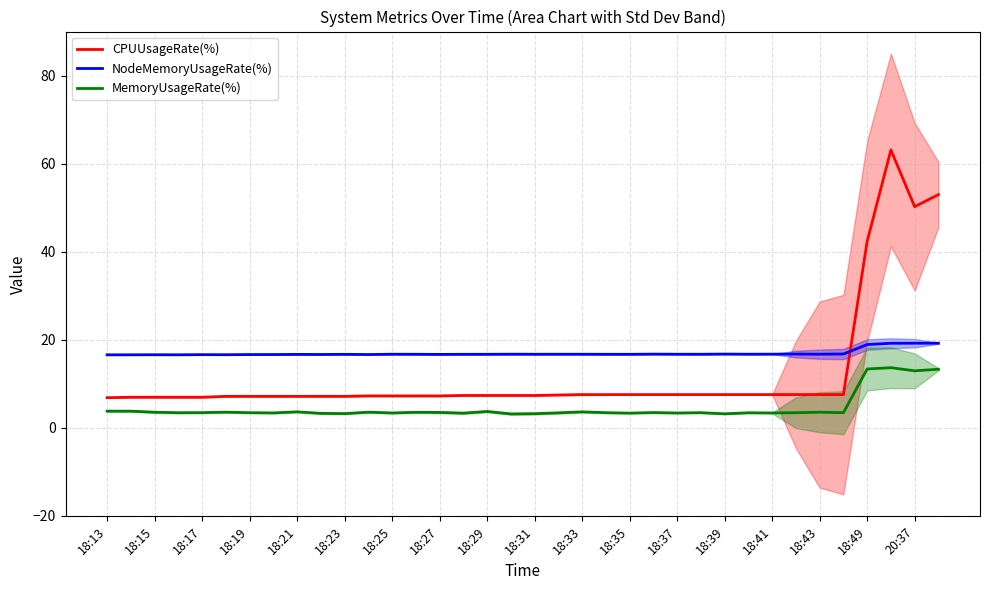

Is it true that NodeMemoryUsageRate(%) equals 16.7 at 18:31?

True